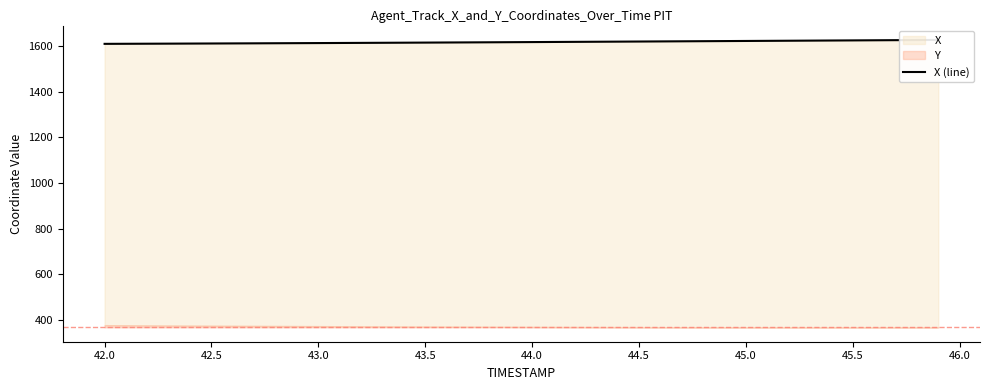

What is the average value?

1618.1